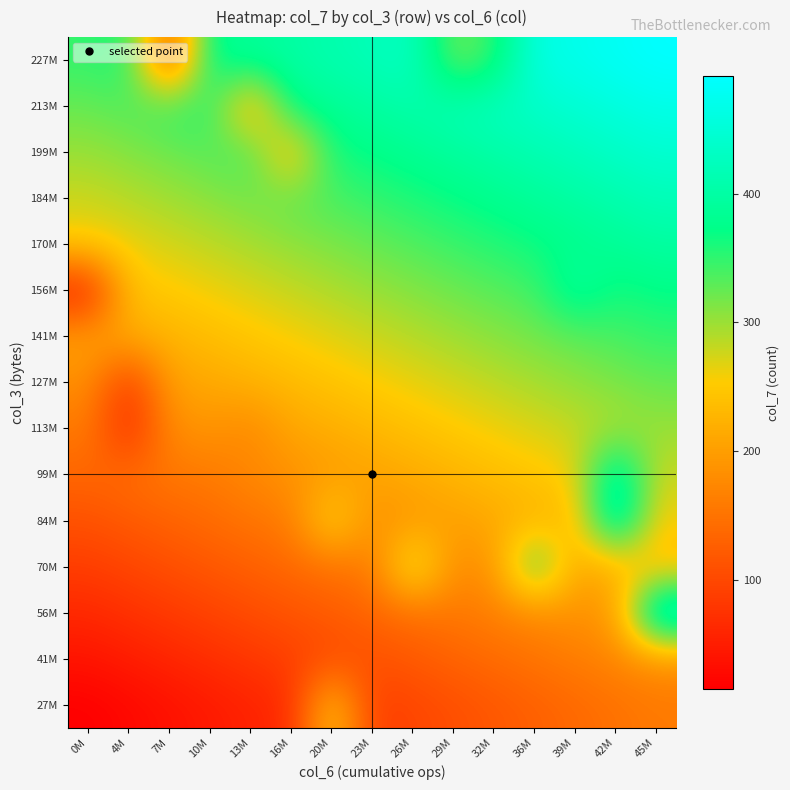

What is the difference between the highest and lowest values at 32M?

308.8